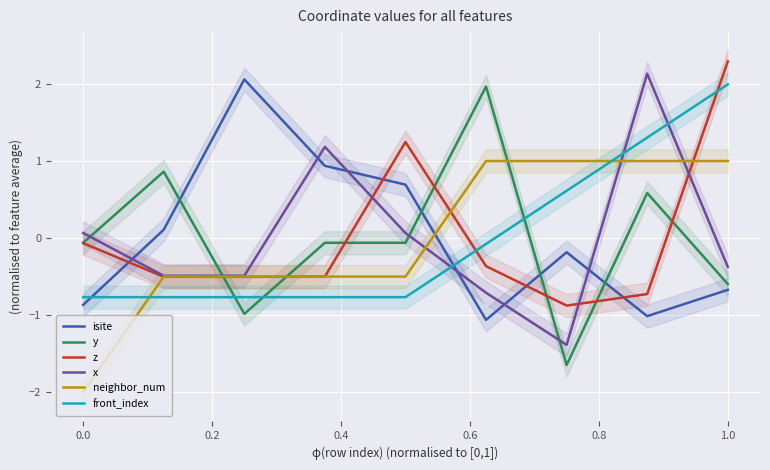

What is the maximum value for z?

2.3